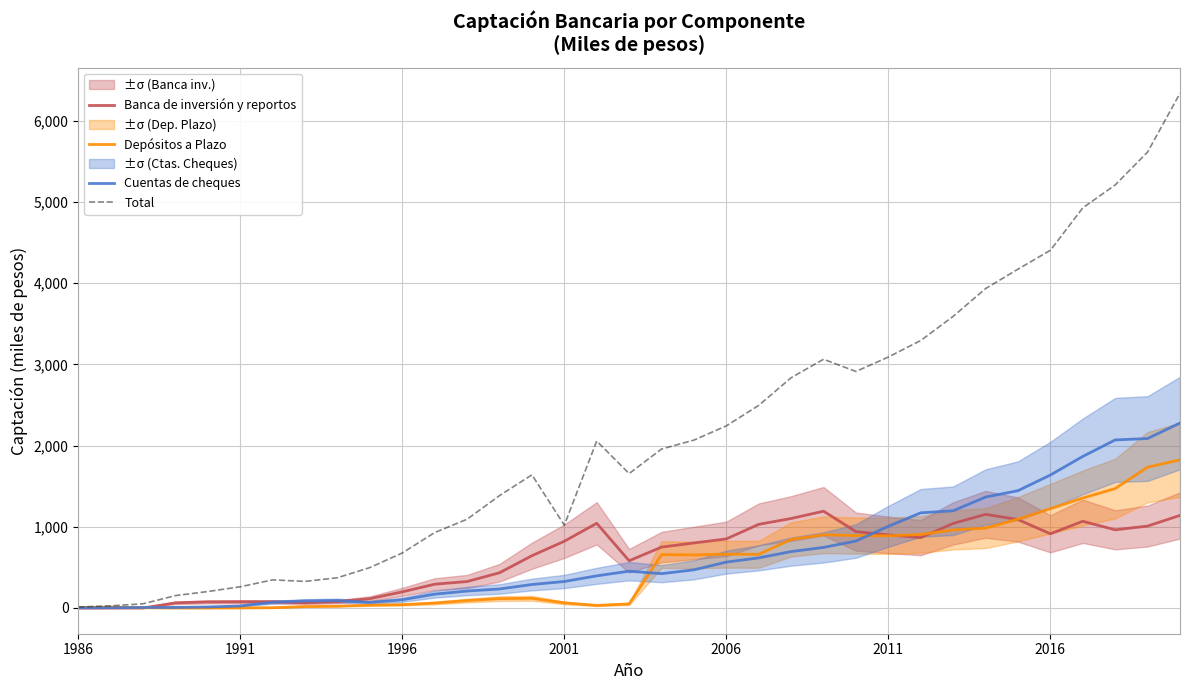

True or false: Depósitos a Plazo has more than 0 interior local peaks.

True